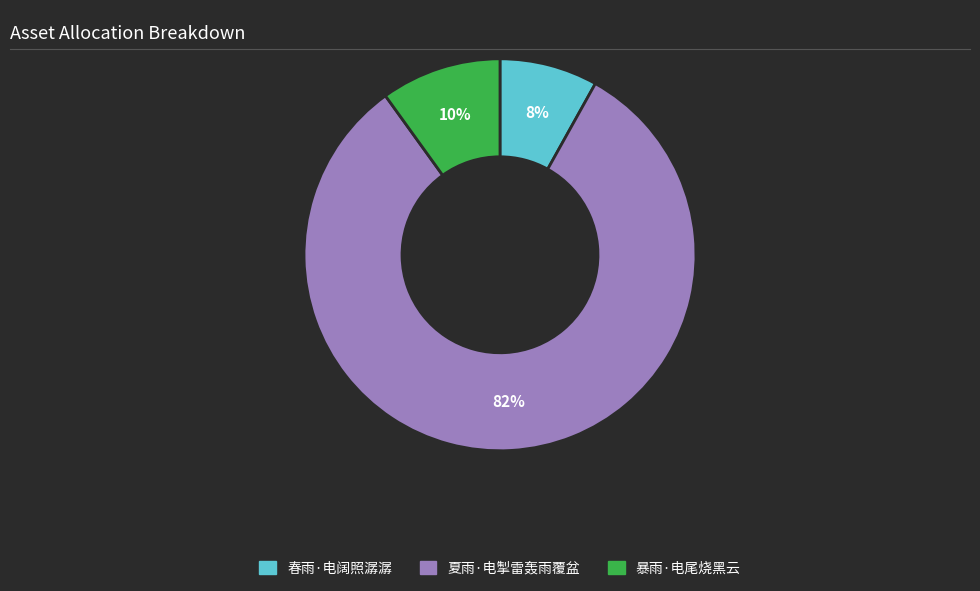

Which category has the smallest portion of the pie?

春雨·电阔照潺潺